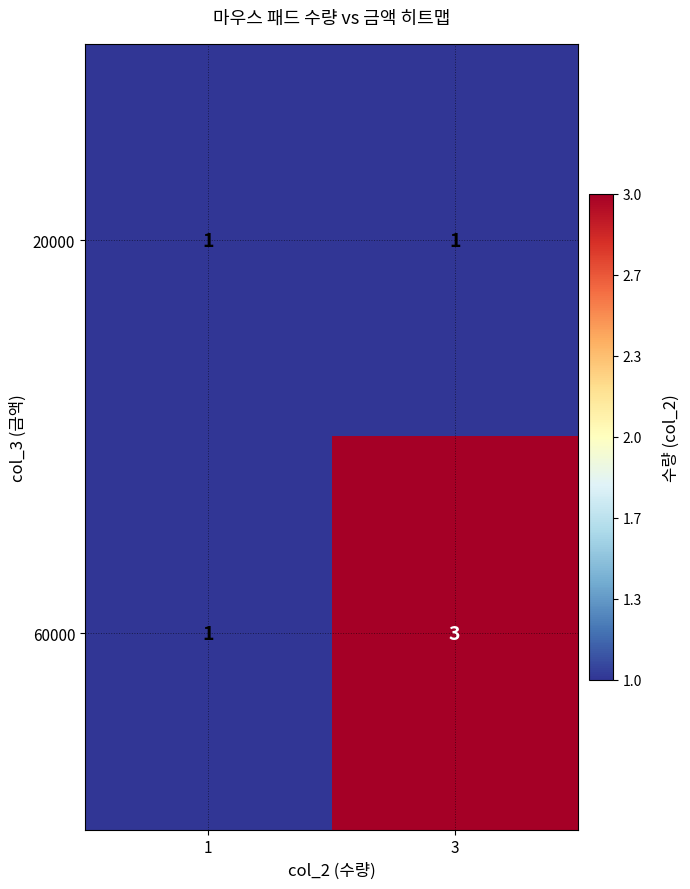

What is the highest value of the 60000 series?

3